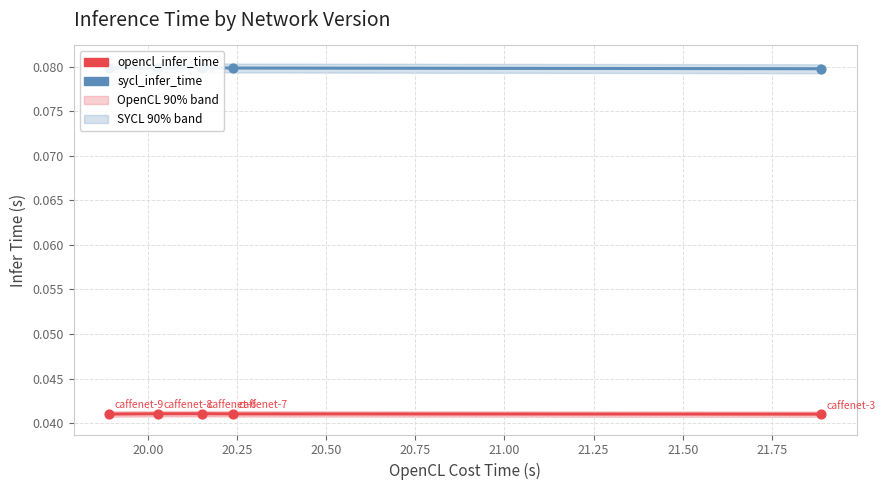

Which series has the largest total across all categories?

sycl_infer_time